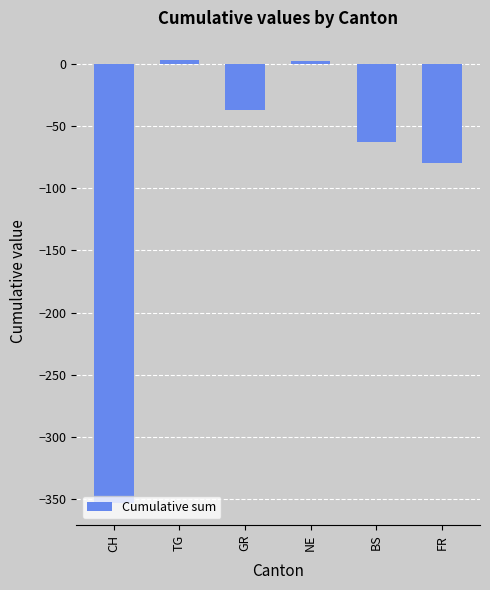

The chart shows a value of -137 at FR. True or false?

False